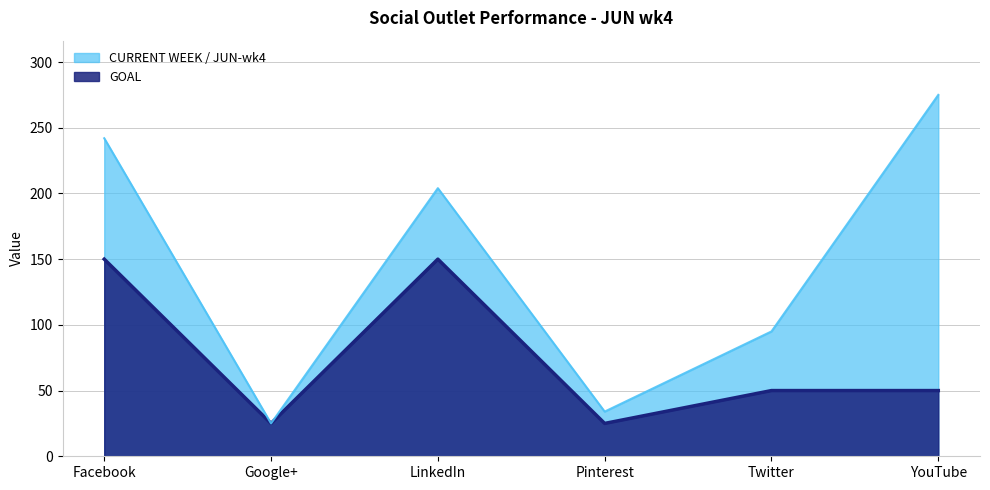

What position from the right is YouTube?

1